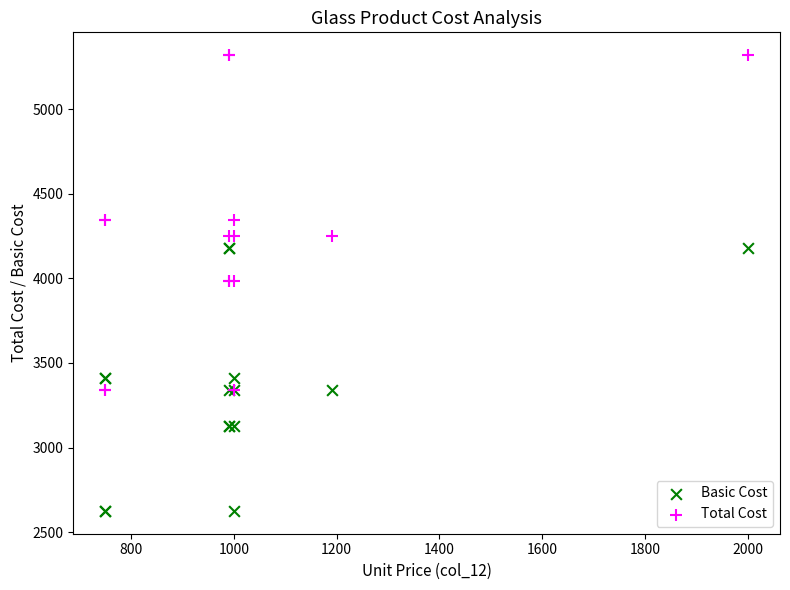

What are all the series names shown in the legend?

Basic Cost, Total Cost